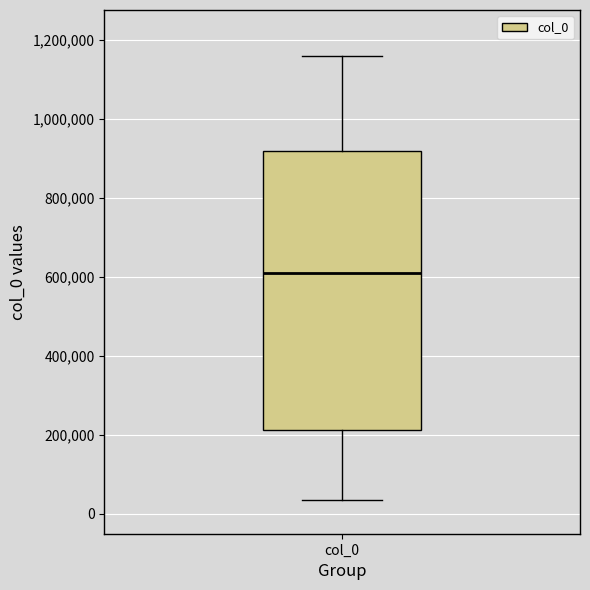

Where is the lower edge of the box for col_0 on the y-axis? The values are not printed on the chart, so give them approximately, as read against the axis.

220000